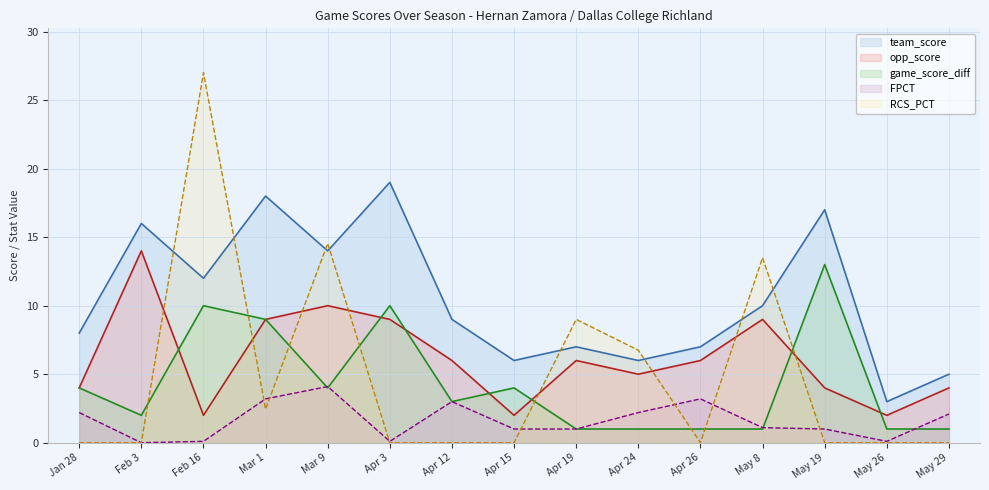

Count the number of categories in the chart.

15